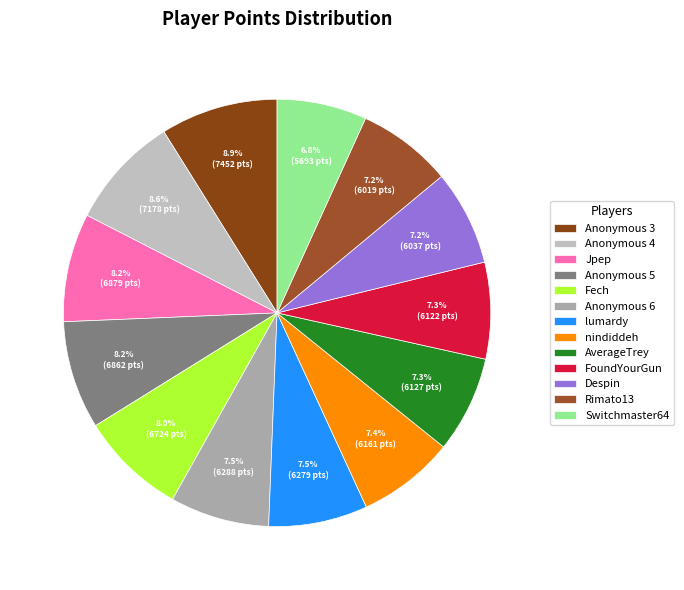

How many segments does this pie chart have?

13